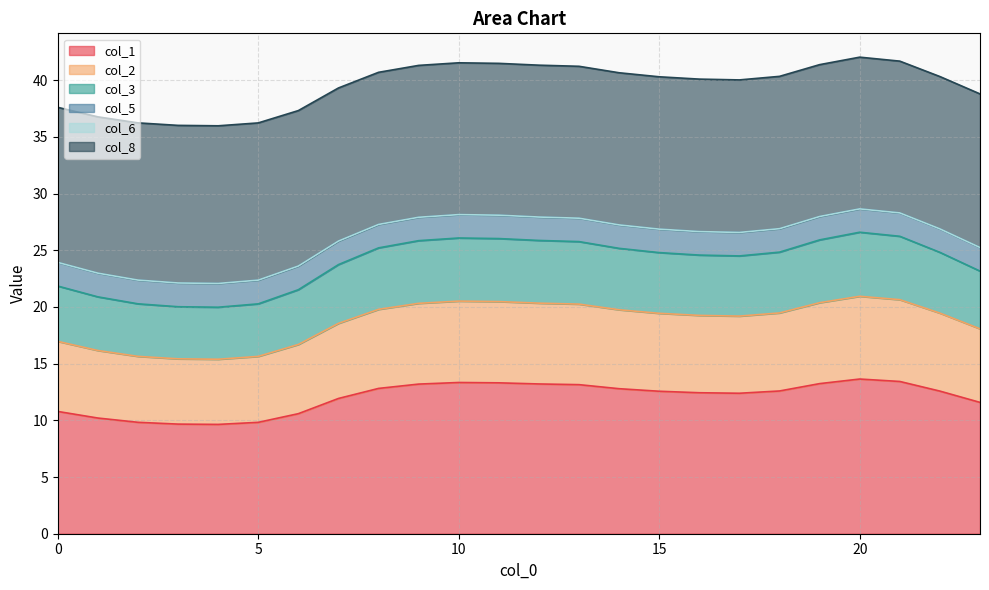

What is the minimum value for col_1?

9.6